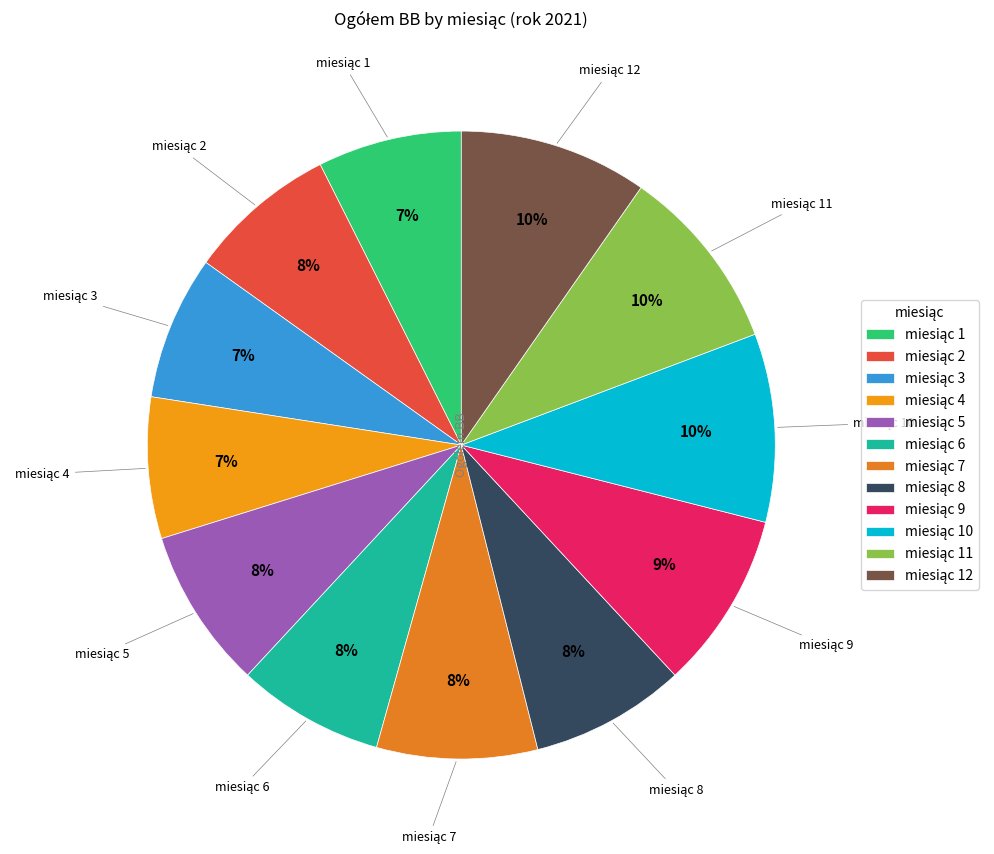

Does any single category account for the majority?

No